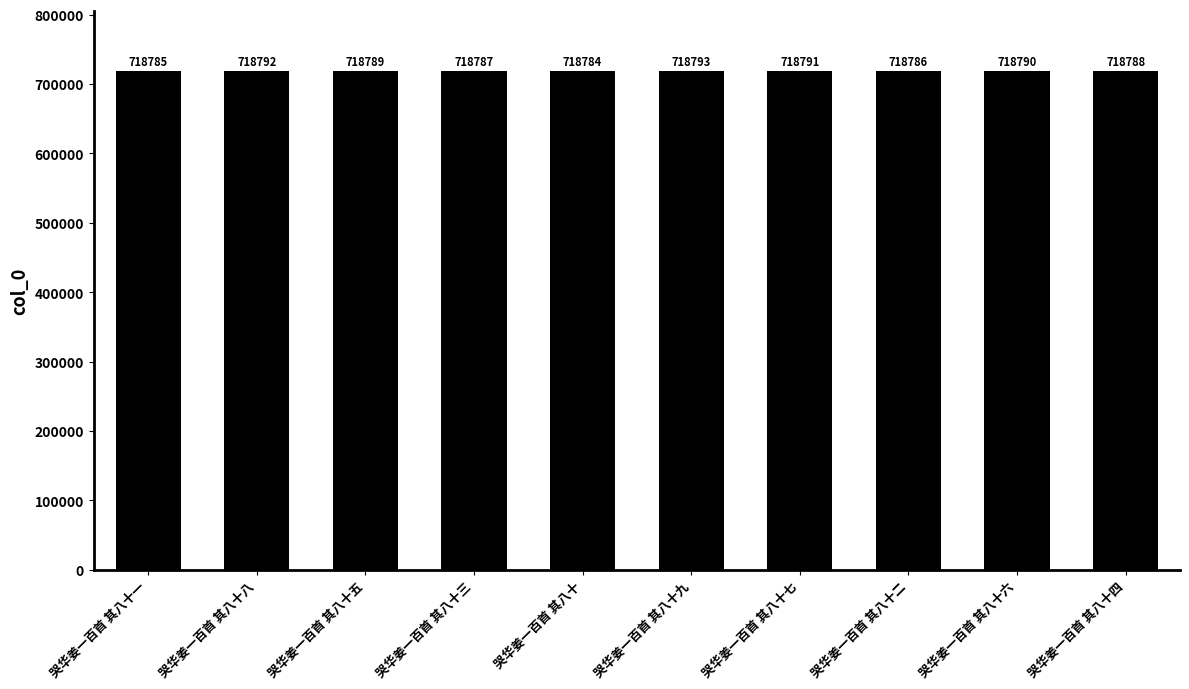

What value does the data have at 哭华姜一百首 其八十四?

718788